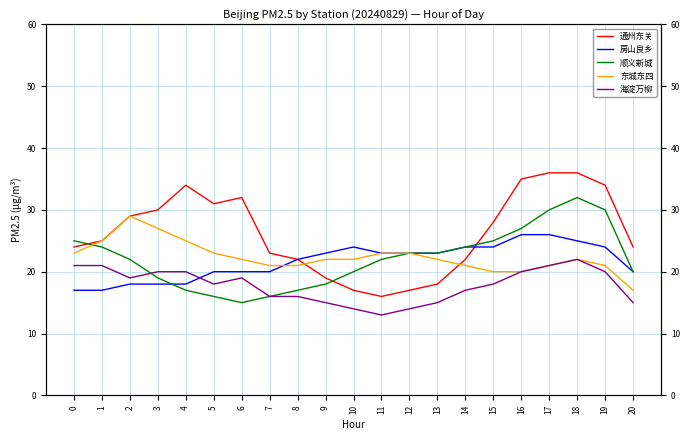

What is the value of the 海淀万柳 point at the 10th from the left?

15